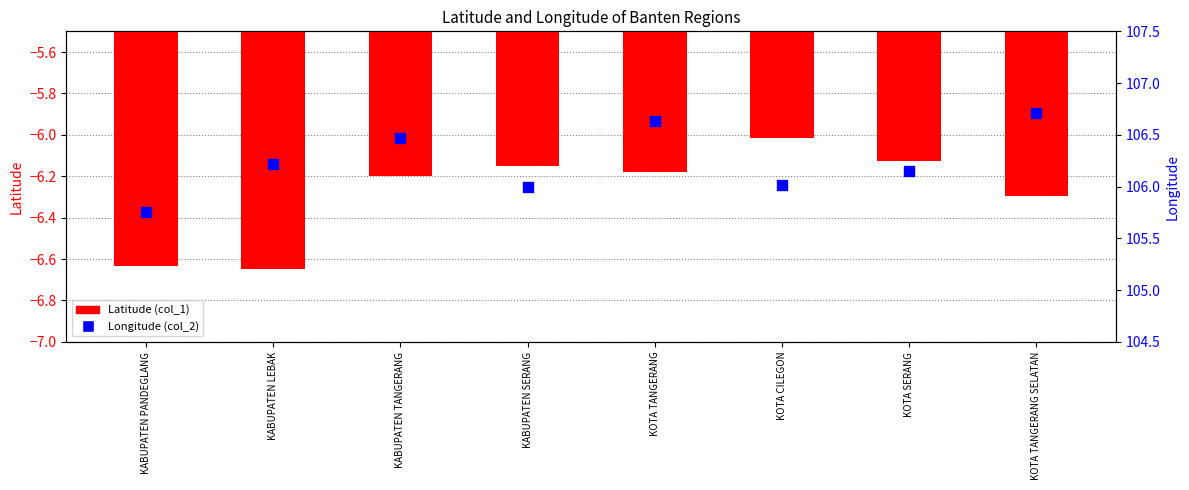

Which series has the widest spread of Y values?

Longitude (col_2)